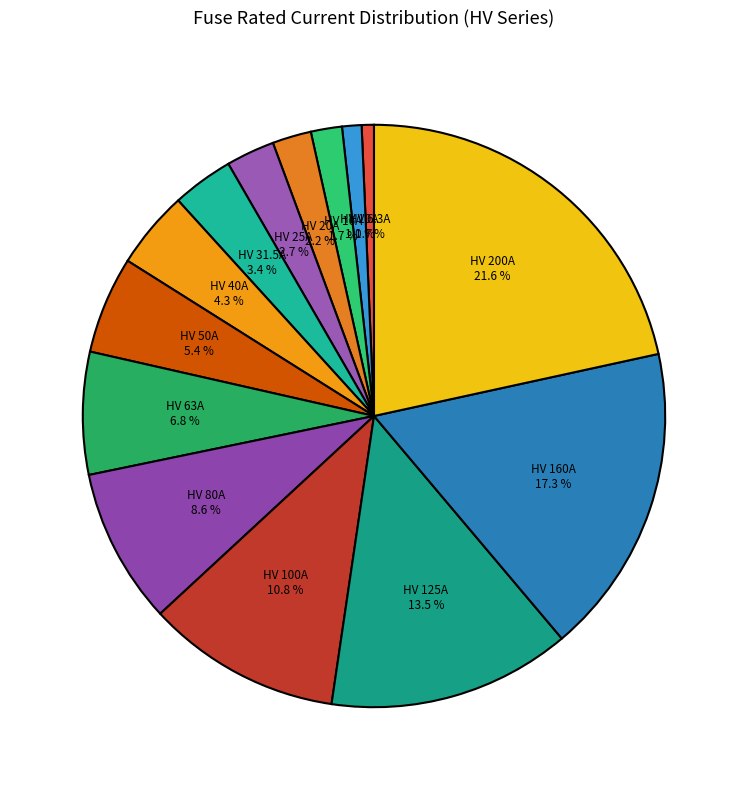

Is HV 6.3A the majority of the pie?

No